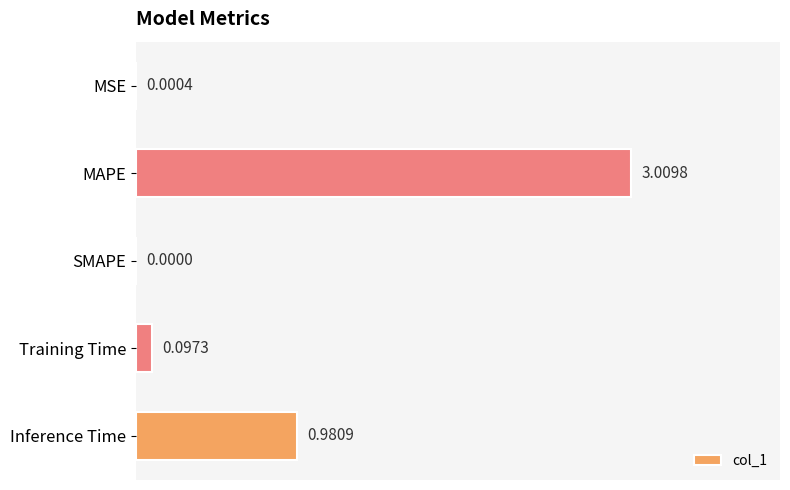

What is the sum of all values?

4.1